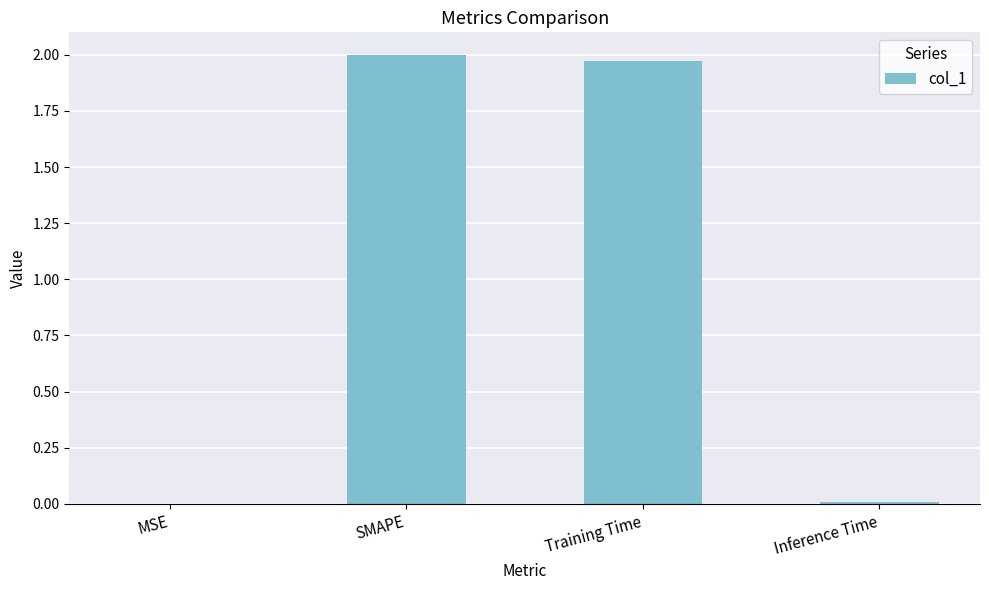

Which has a higher value, Inference Time or SMAPE?

SMAPE